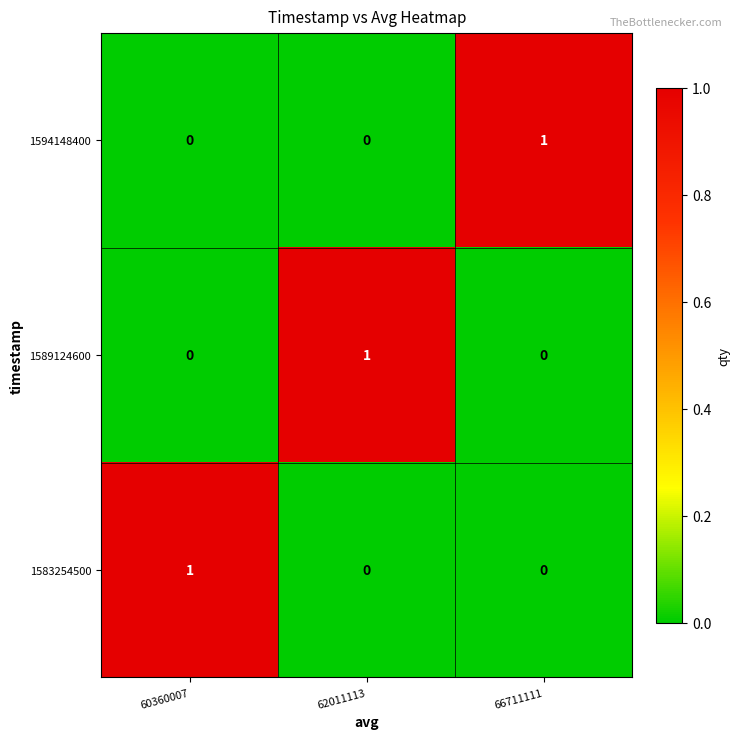

How many categories are shown in the chart?

3